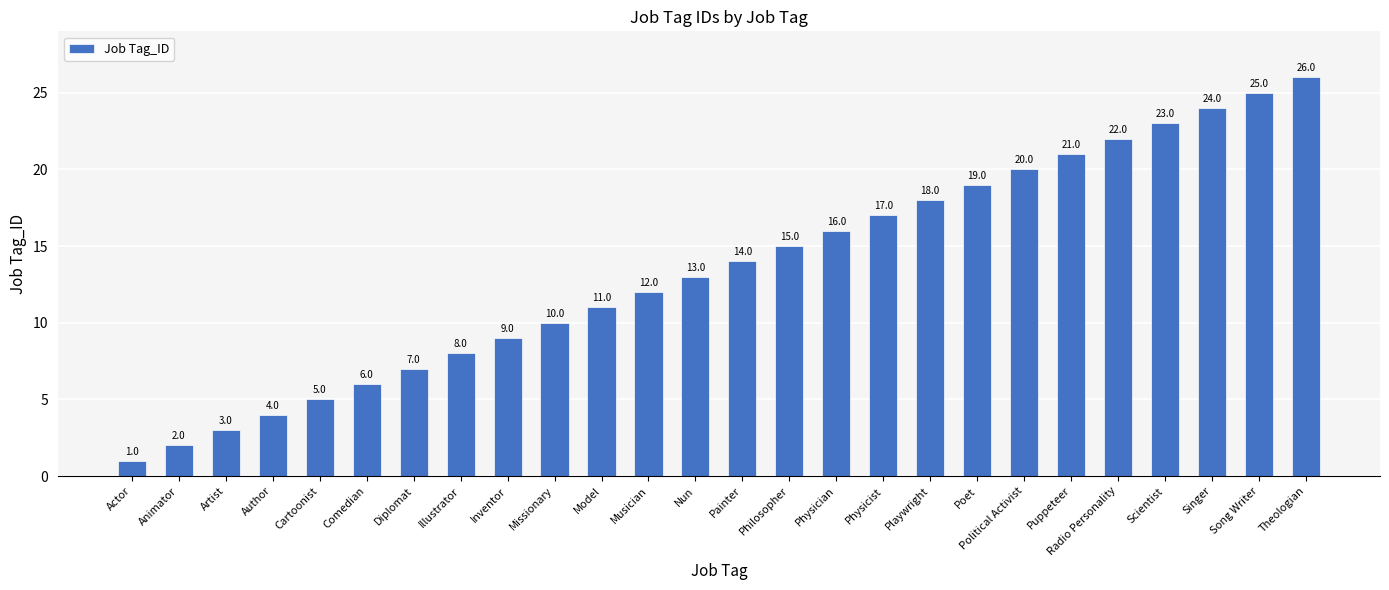

Rank the categories by value from lowest to highest.

Actor, Animator, Artist, Author, Cartoonist, Comedian, Diplomat, Illustrator, Inventor, Missionary, Model, Musician, Nun, Painter, Philosopher, Physician, Physicist, Playwright, Poet, Political Activist, Puppeteer, Radio Personality, Scientist, Singer, Song Writer, Theologian